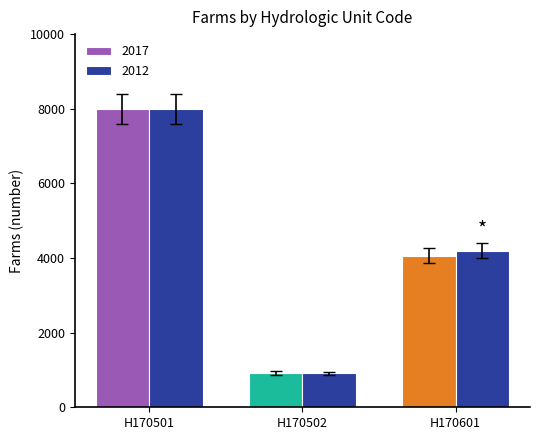

Where does the 2017 series first go above 4259?

H170501